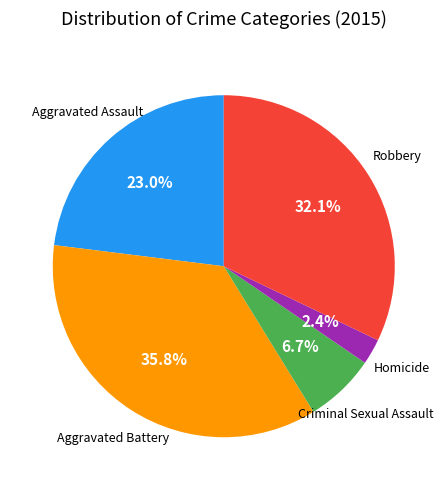

How many segments does this pie chart have?

5